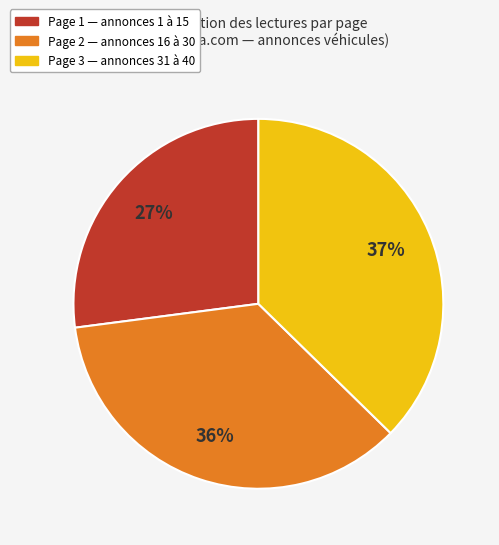

Is there any slice that represents more than half of the pie?

No